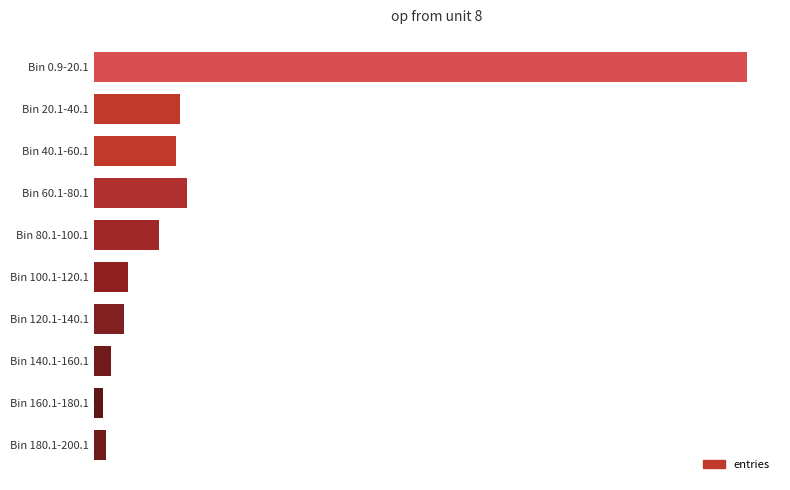

What is the sum of all values?

1084